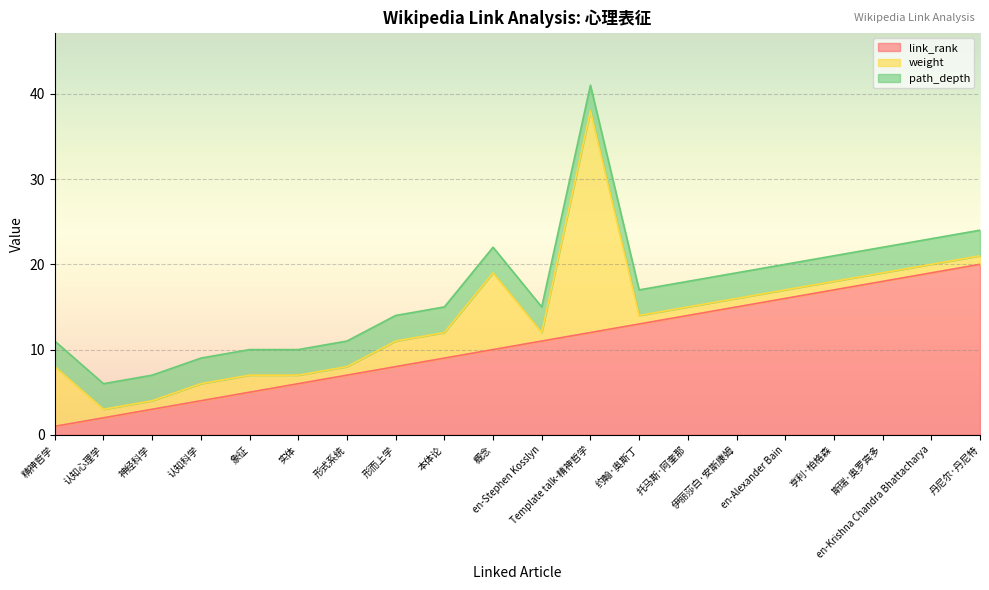

What are all the series names shown in the legend?

link_rank, weight, path_depth